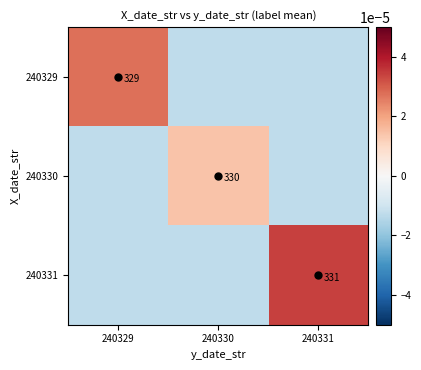

The 240331 series shows 331.0 at 240331. True or false?

True